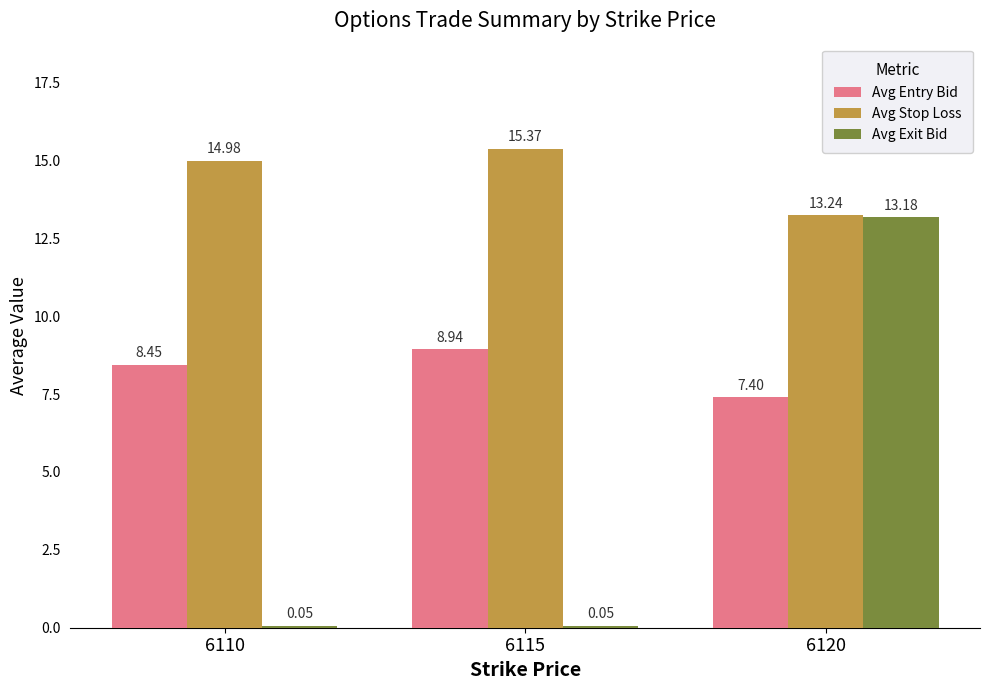

At which category is the sum across all series the highest?

6120